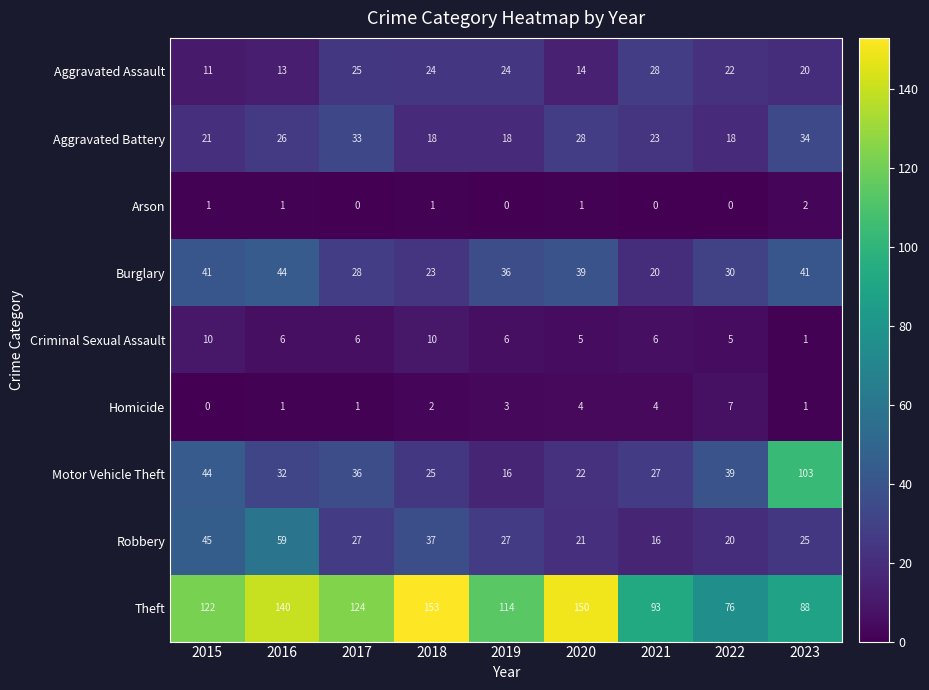

Which series has the widest spread of values?

Motor Vehicle Theft